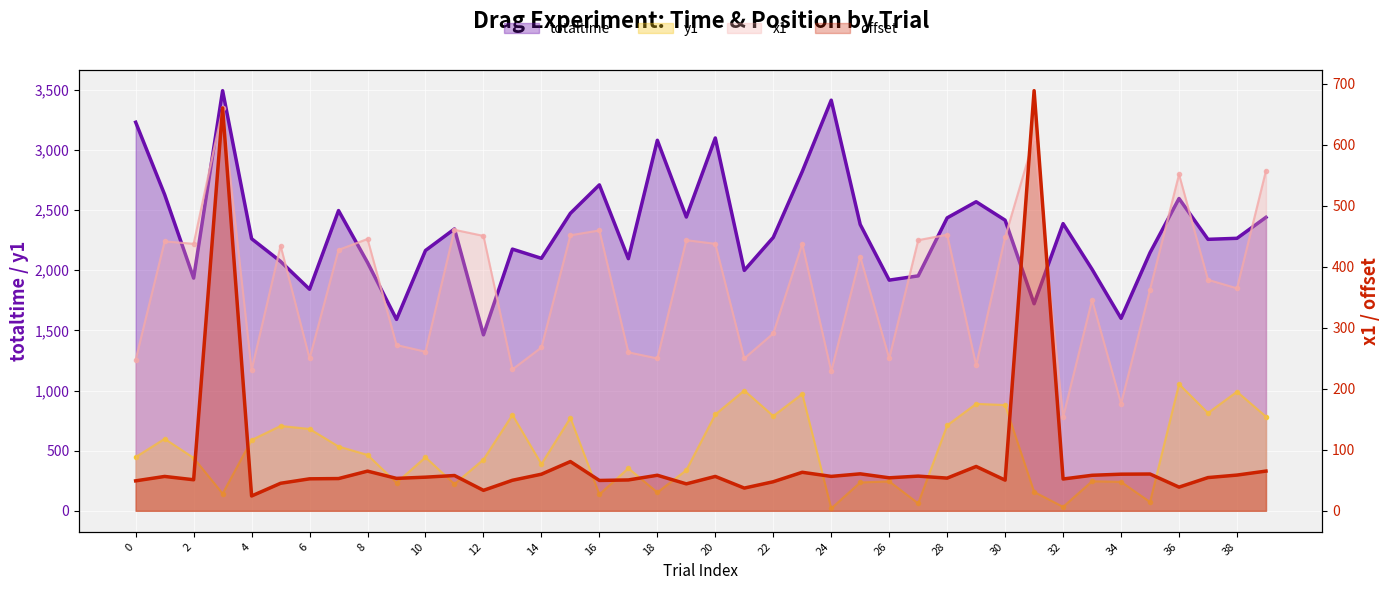

How many values in the y1 series exceed 446?

20